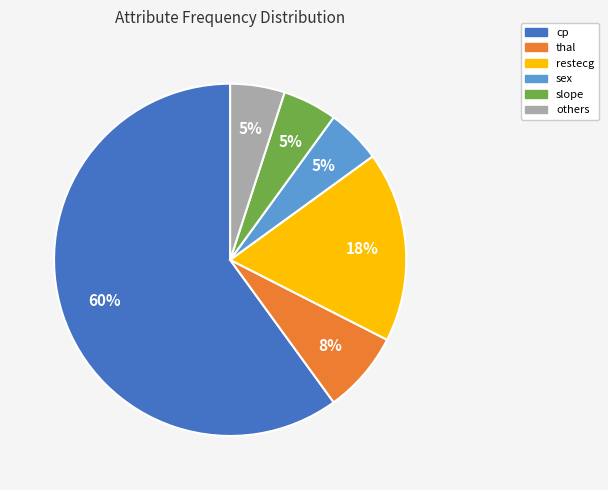

To the nearest percent, what is the average slice percentage?

17%